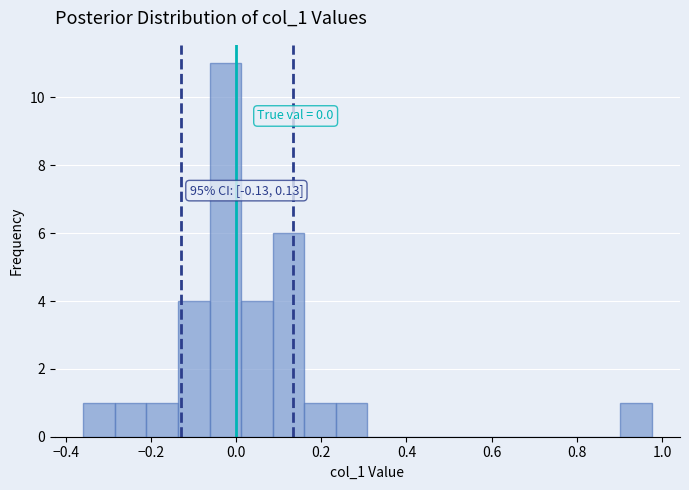

Read against the x-axis, roughly where is the centre of the tallest bar?

-0.02